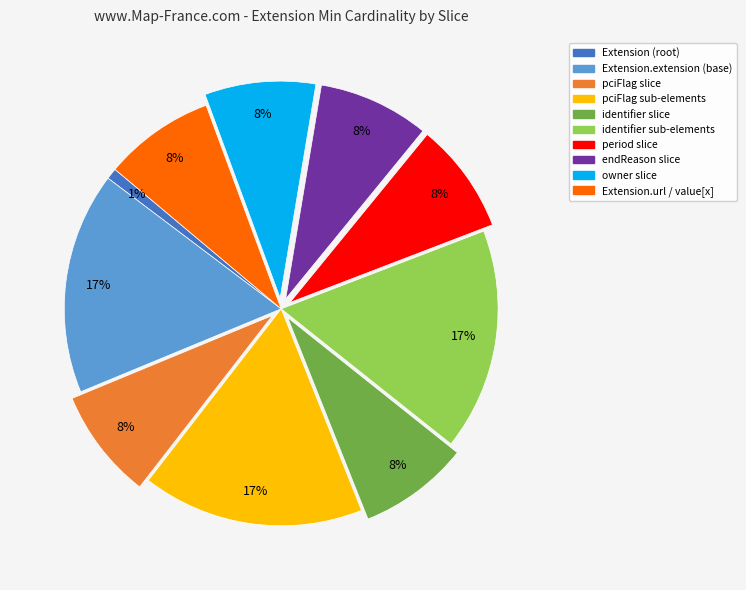

Does any single category account for the majority?

No